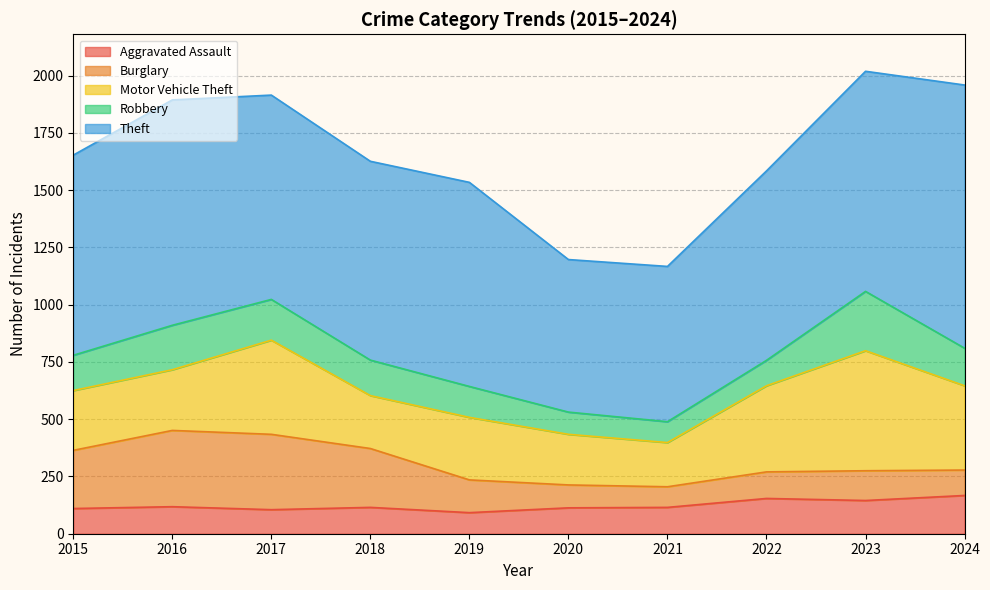

Which series changed the most between 2015 and 2018?

Motor Vehicle Theft